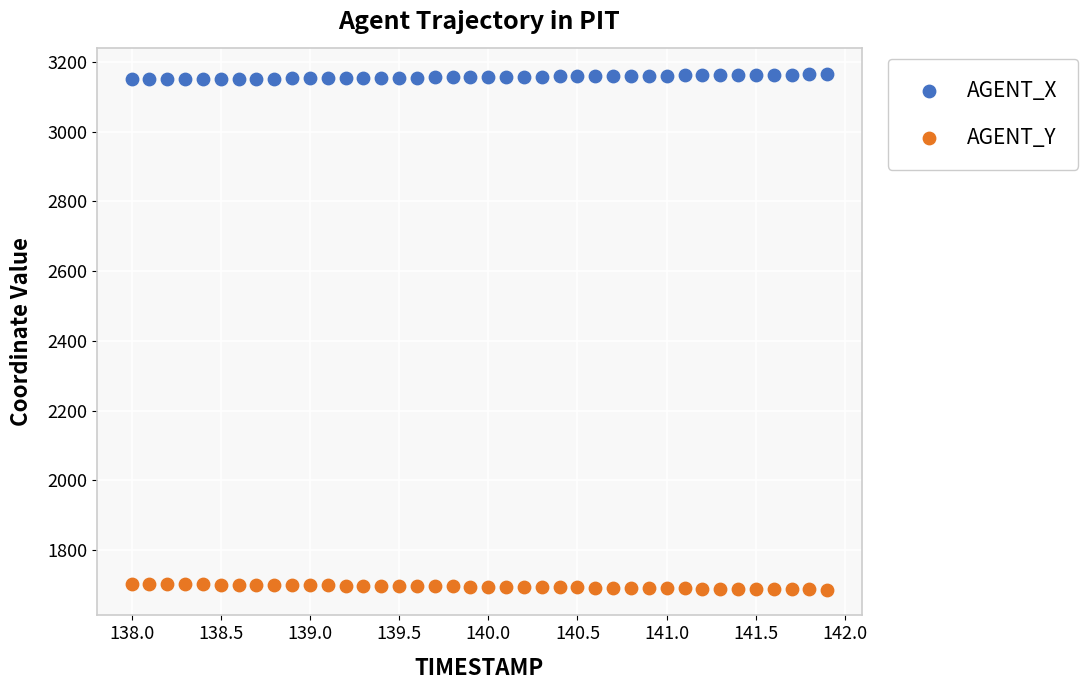

Which series reaches the minimum Y coordinate?

AGENT_Y